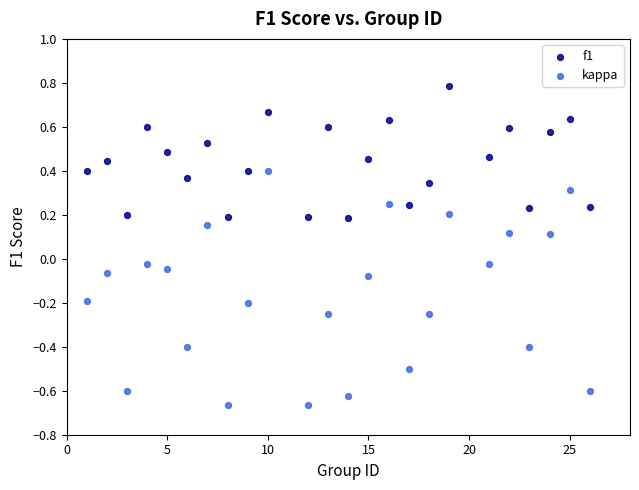

What are all the series names shown in the legend?

f1, kappa